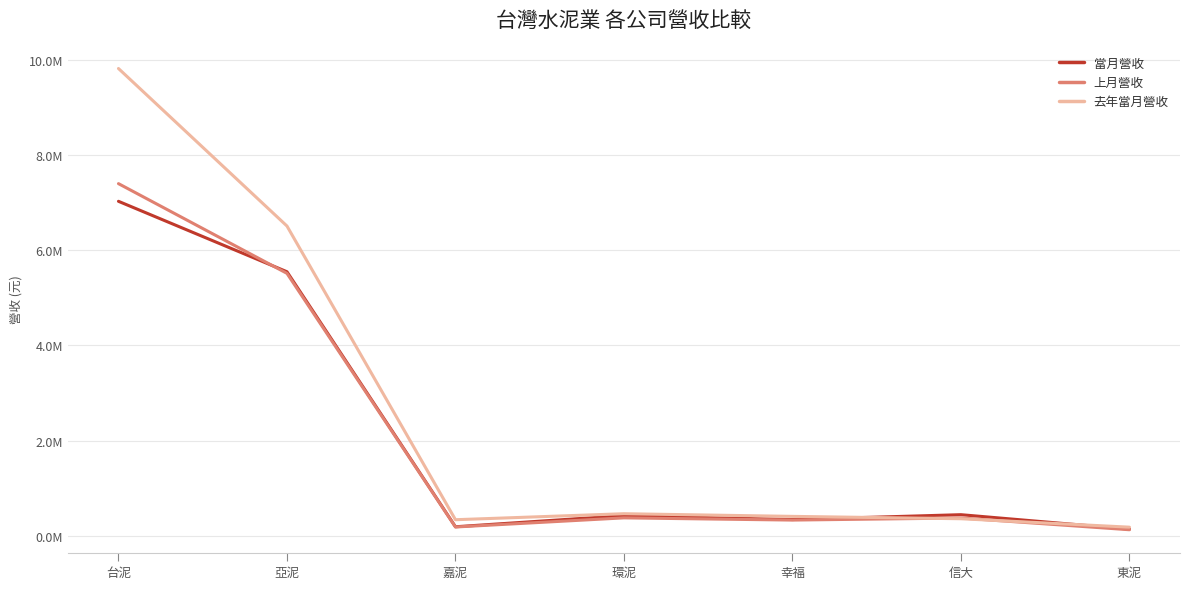

Is it true that 上月營收 equals 329405 at 幸福?

True